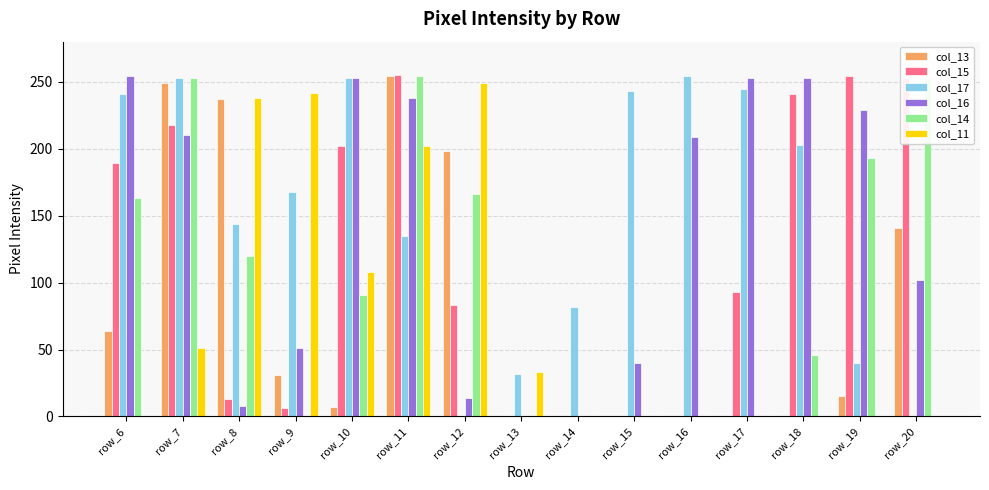

What is the sum of all col_16 values?

2114